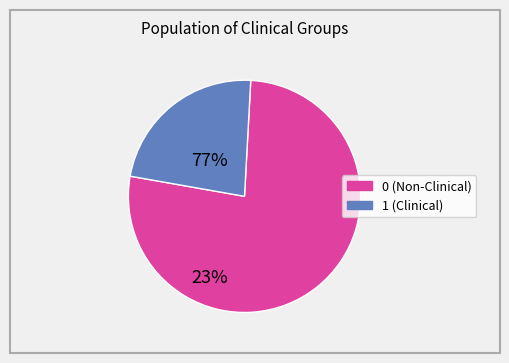

Does any single category account for the majority?

Yes